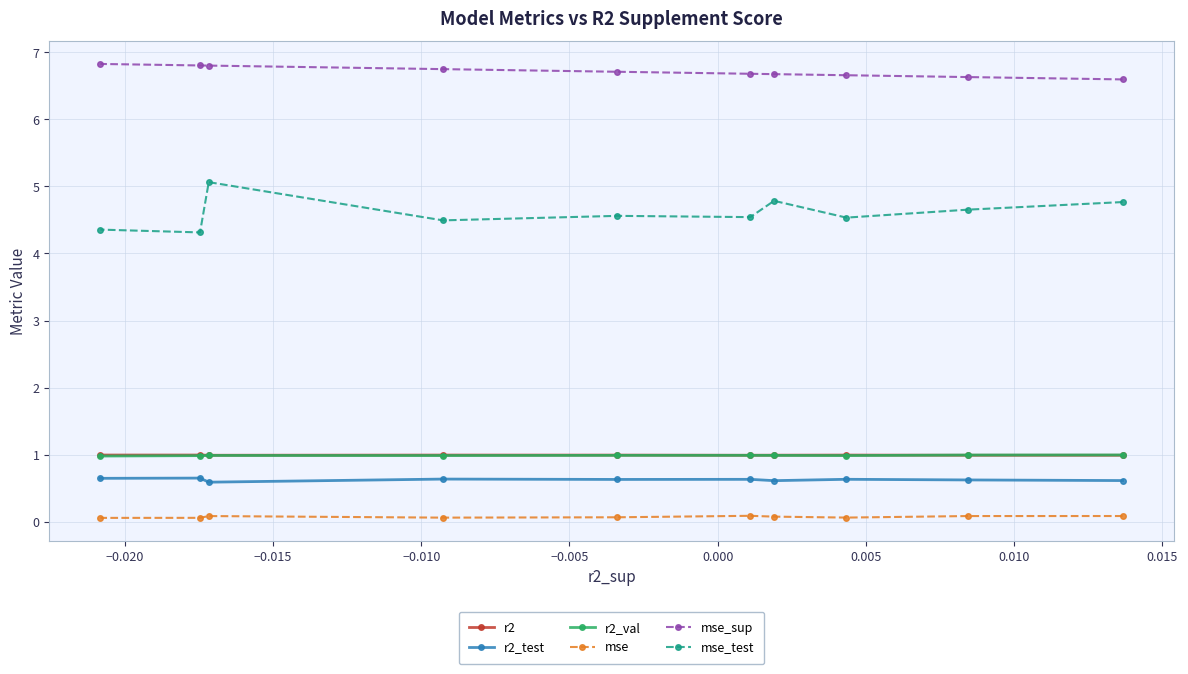

True or false: mse_test and r2_val cross at least once.

False